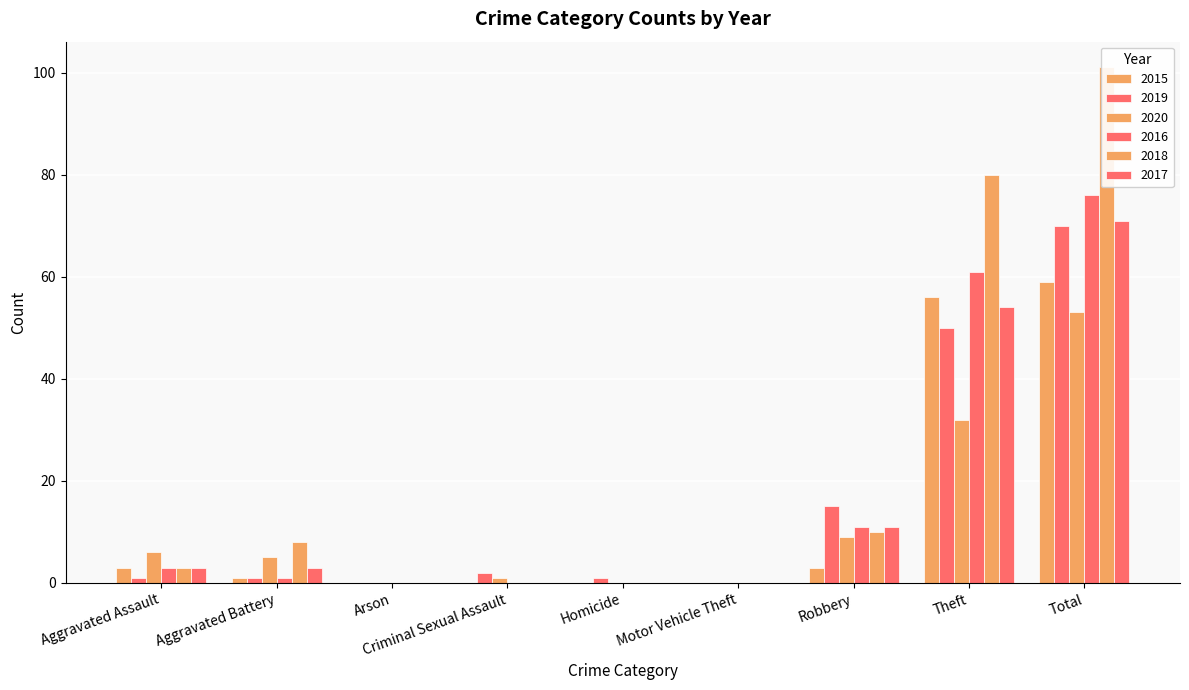

Between Aggravated Assault and Arson, which series saw the biggest shift?

2020